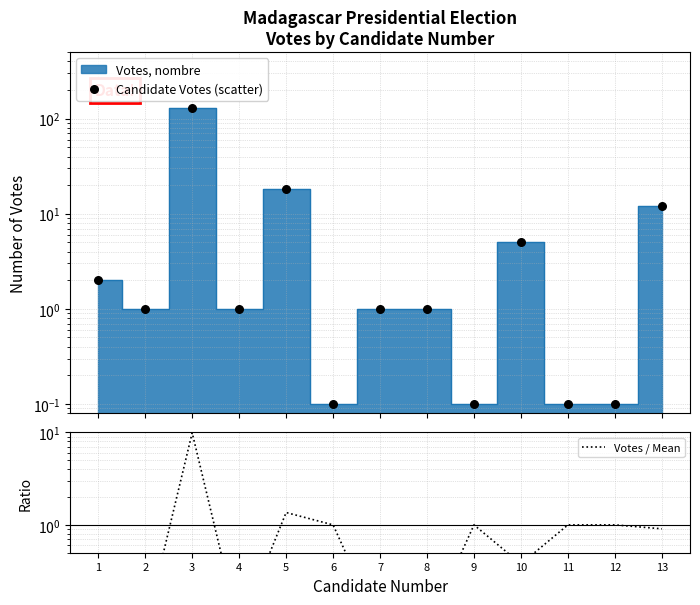

Is the value of Votes / Mean at 1 greater than the value of Candidate Votes (scatter) at 10?

No